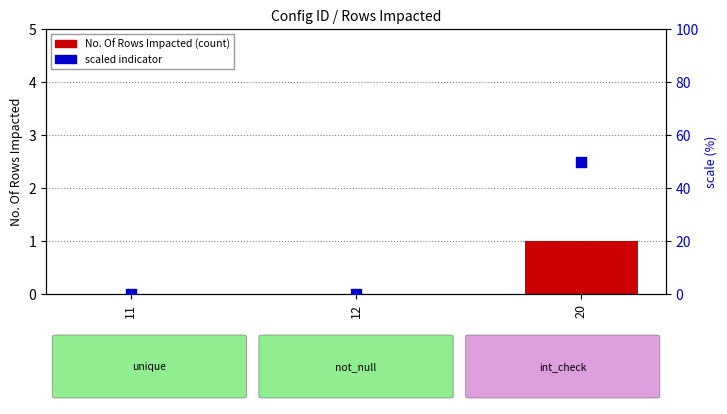

What is the total value across all series at 20?

51